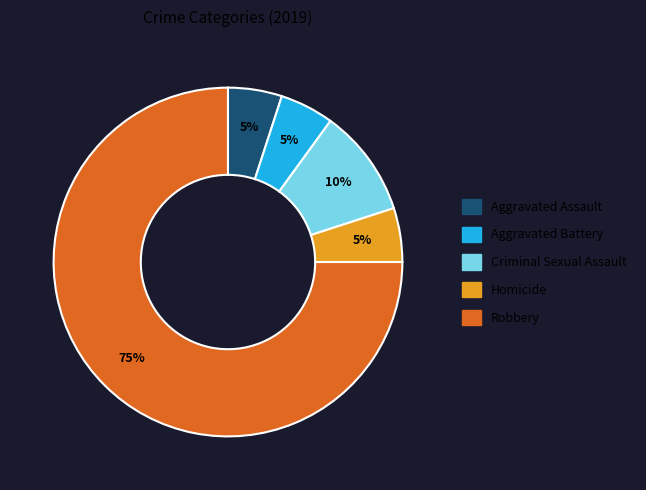

The Homicide slice represents 5% of the pie. True or false?

True